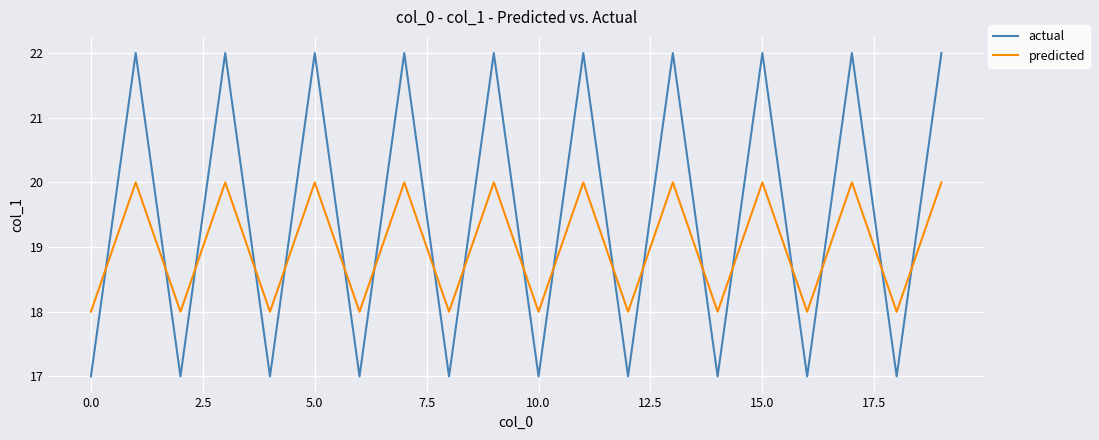

Rank the series by their maximum value, from lowest to highest.

predicted, actual